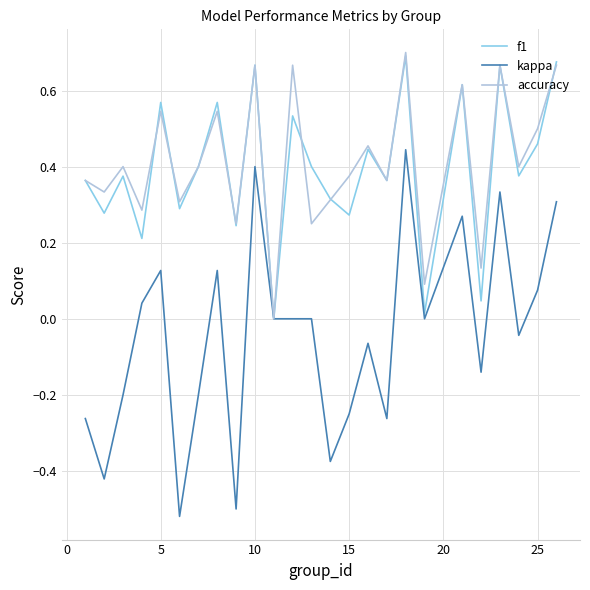

Which series has the largest range (max minus min)?

kappa